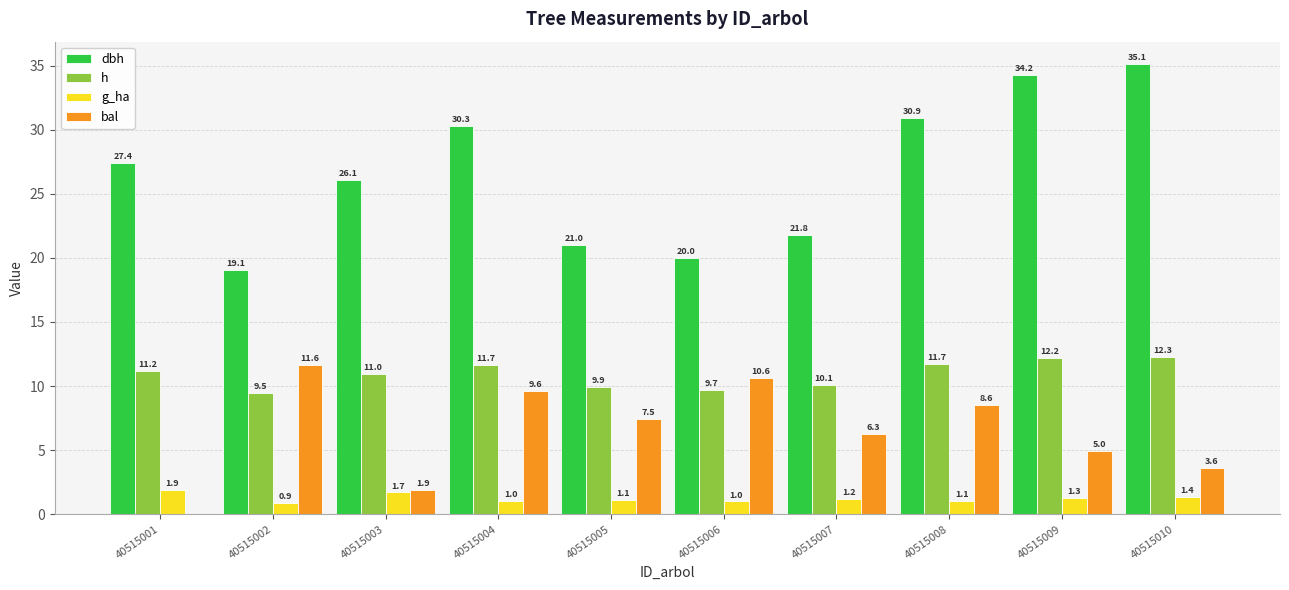

Are the bars horizontal?

No